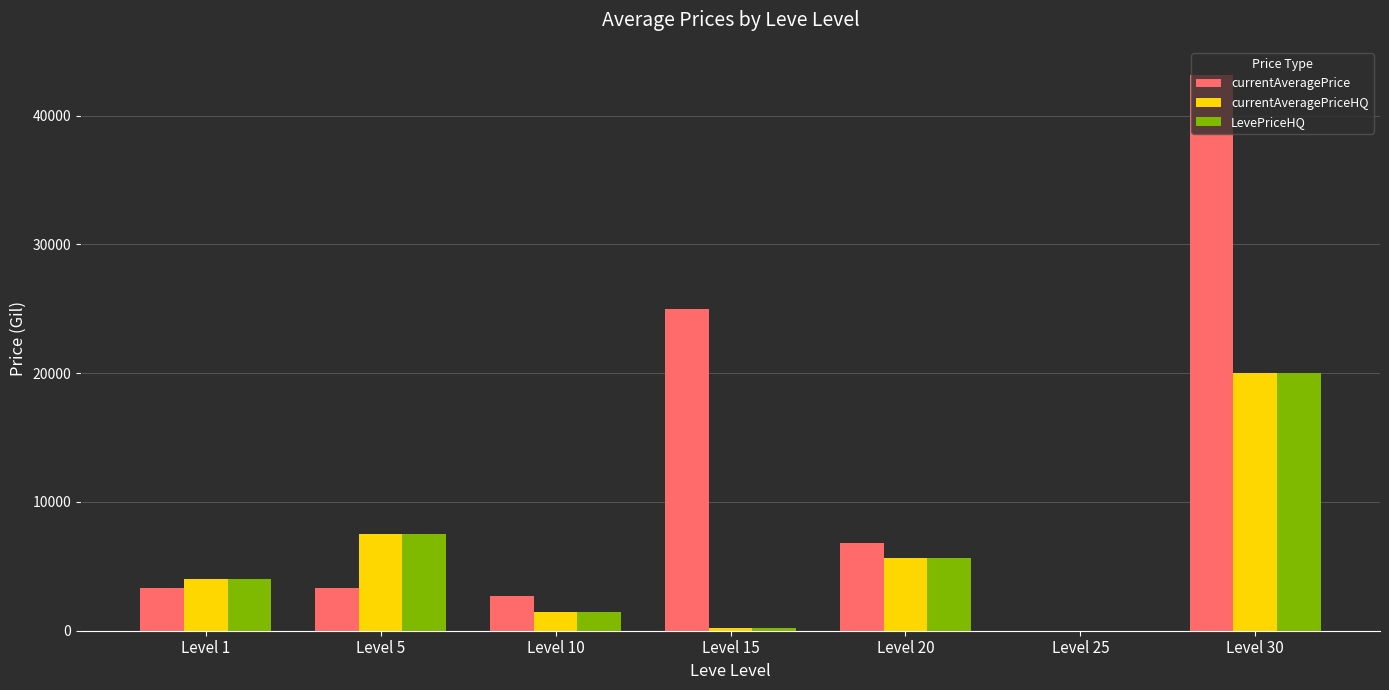

Is the value of LevePriceHQ at Level 25 greater than the value of currentAveragePrice at Level 30?

No